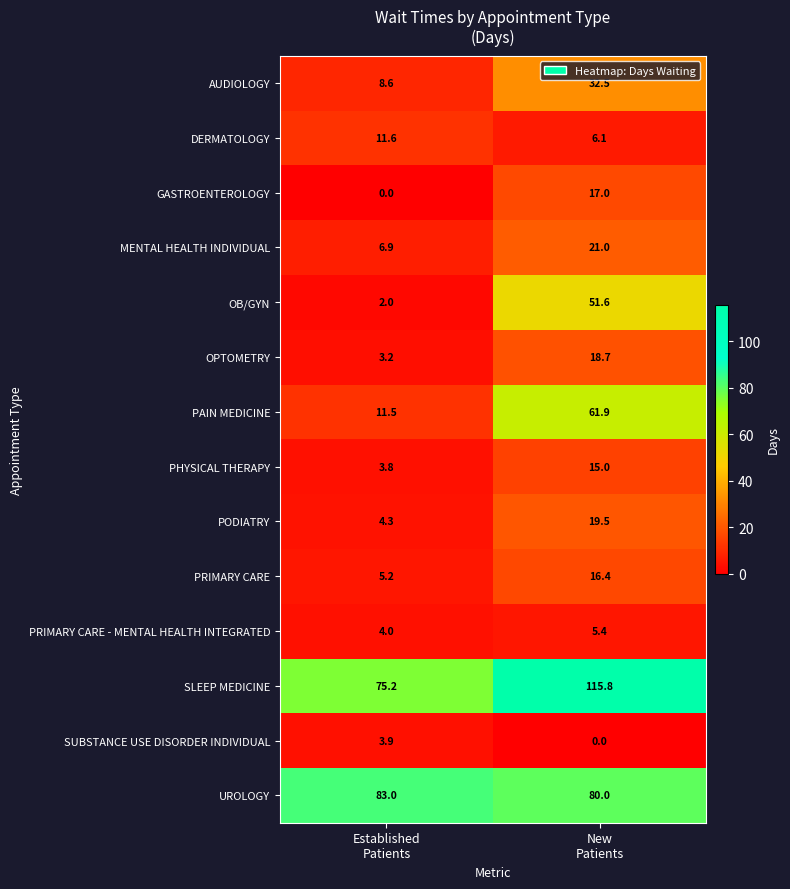

What is the spread (max minus min) of values at Established
Patients?

83.0